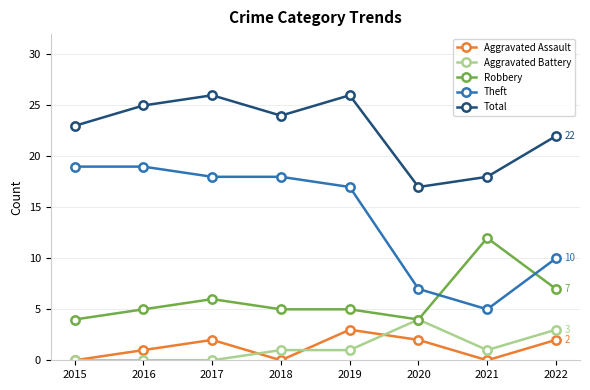

True or false: Aggravated Battery and Theft intersect in this chart.

False